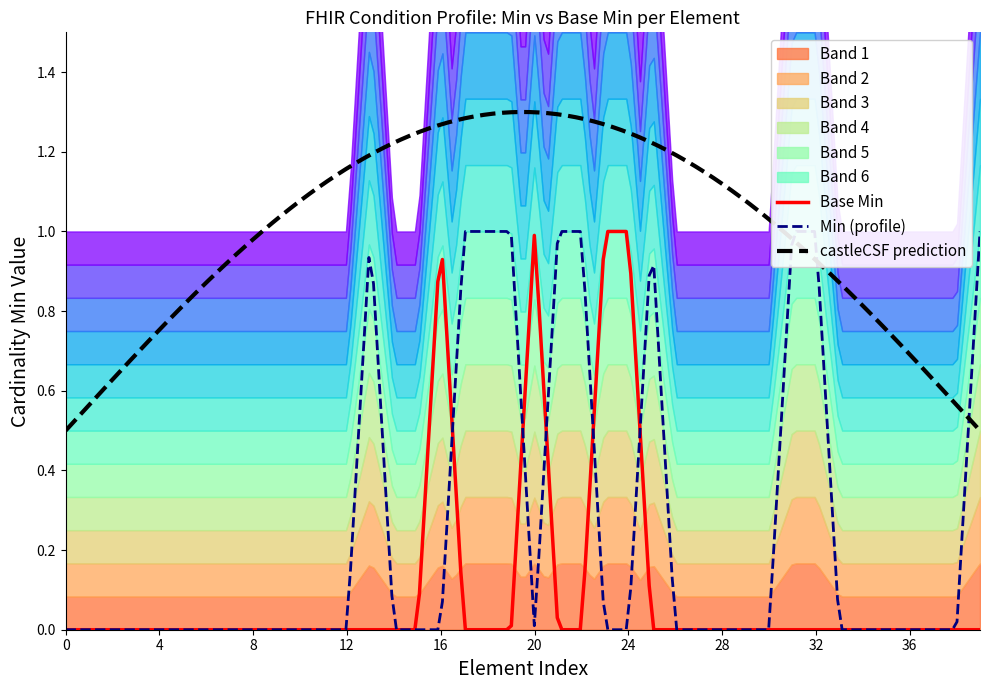

True or false: the data has more than 0 interior local peaks.

True